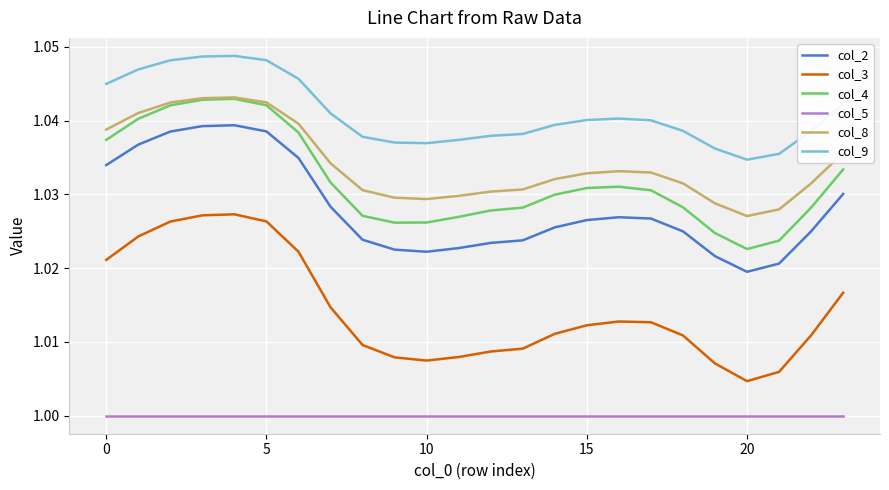

Count the col_8 values in the range 1 to 2.

24